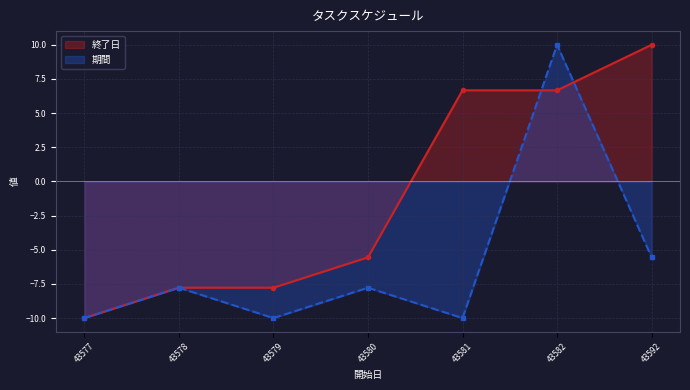

The 期間 series shows -6.0 at 43581. True or false?

False